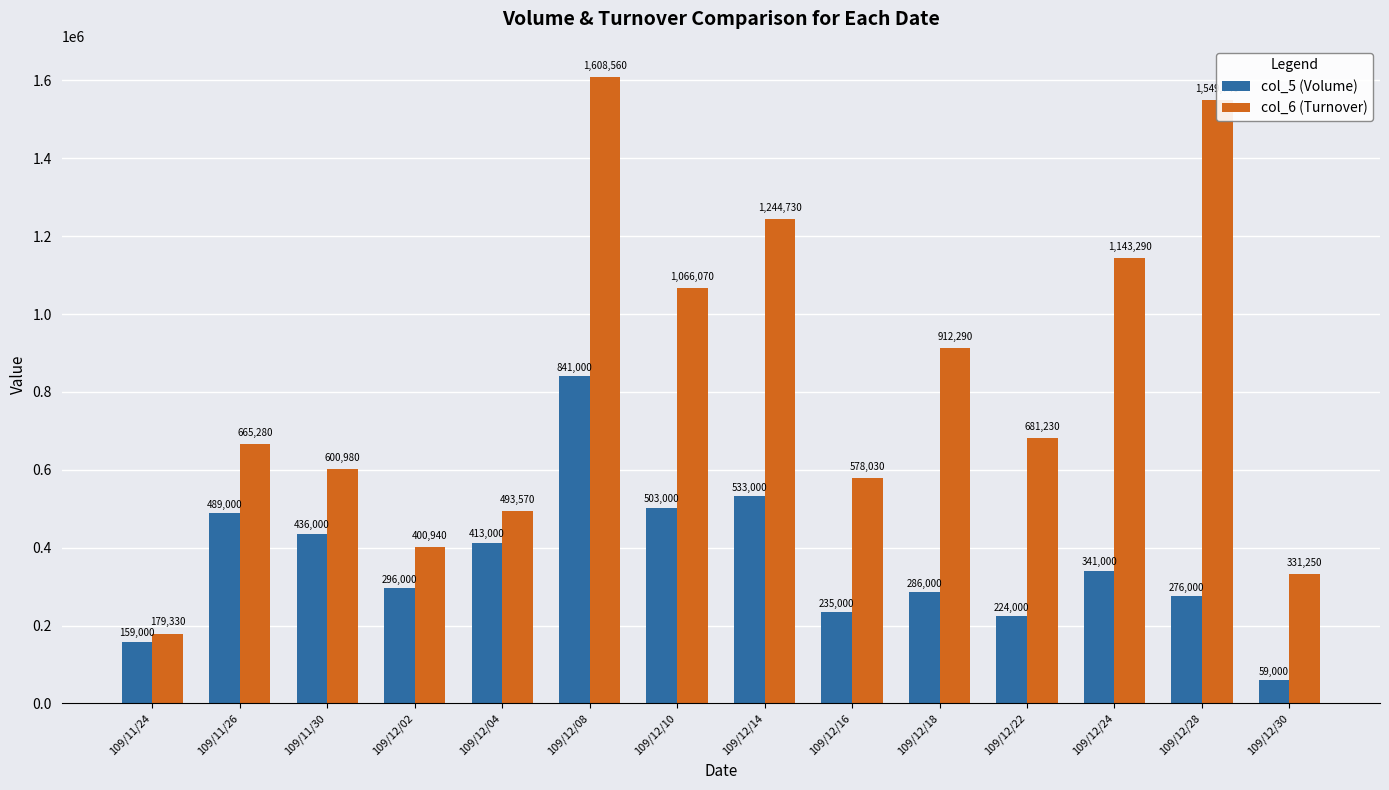

Reading left to right, list all the values displayed in this chart.

col_5 (Volume): 109/11/24=159000	109/11/26=489000	109/11/30=436000	109/12/02=296000	109/12/04=413000	109/12/08=841000	109/12/10=503000	109/12/14=533000	109/12/16=235000	109/12/18=286000	109/12/22=224000	109/12/24=341000	109/12/28=276000	109/12/30=59000
col_6 (Turnover): 109/11/24=179330	109/11/26=665280	109/11/30=600980	109/12/02=400940	109/12/04=493570	109/12/08=1608560	109/12/10=1066070	109/12/14=1244730	109/12/16=578030	109/12/18=912290	109/12/22=681230	109/12/24=1143290	109/12/28=1549740	109/12/30=331250